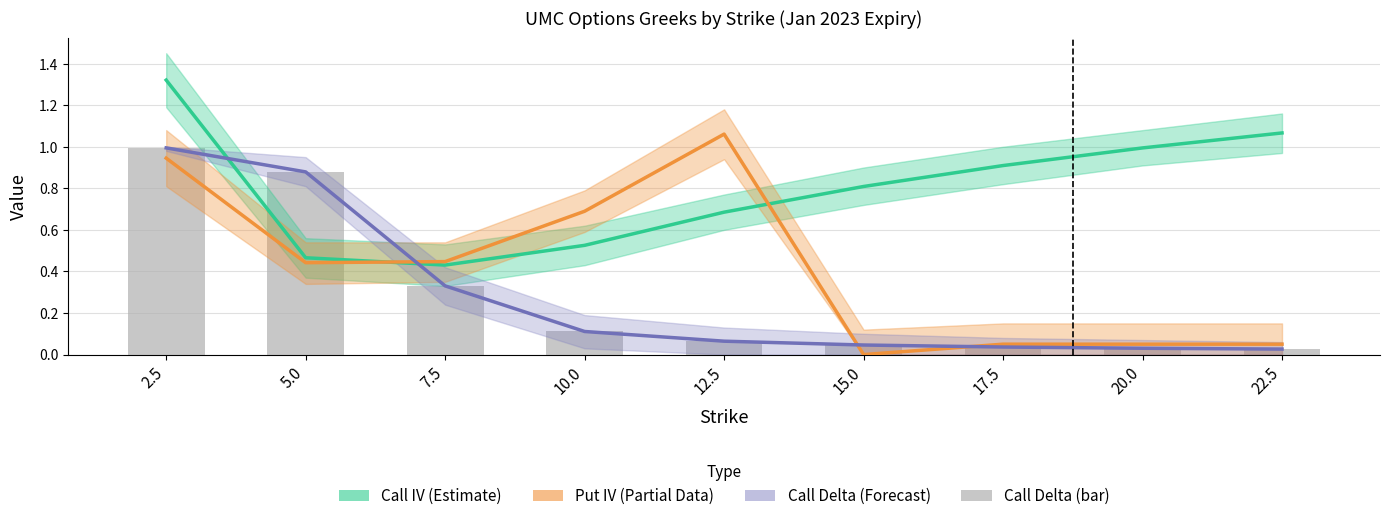

Is the value of Call IV (Estimate) at 22.5 greater than the value of Put IV (Partial) at 15.0?

Yes